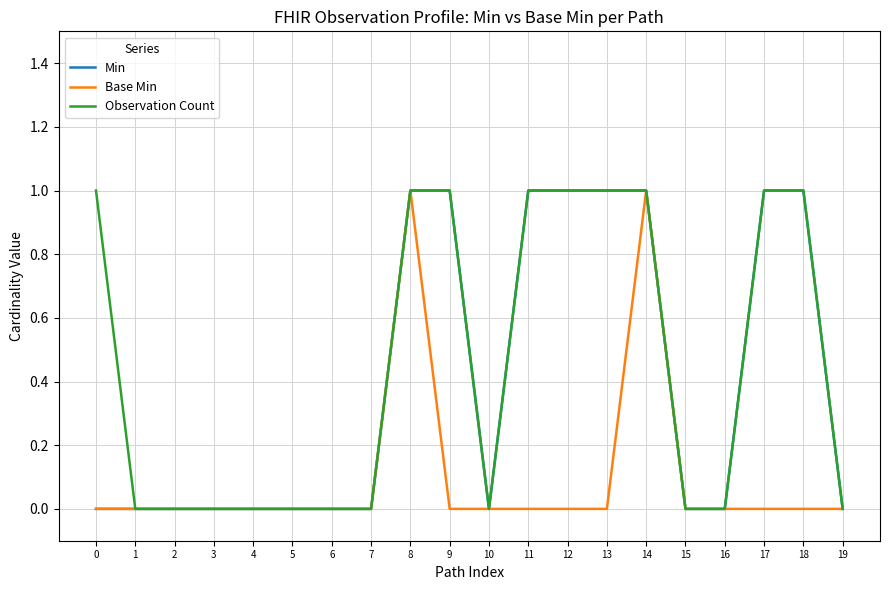

Is the value of Base Min at 18 greater than the value of Observation Count at 17?

No